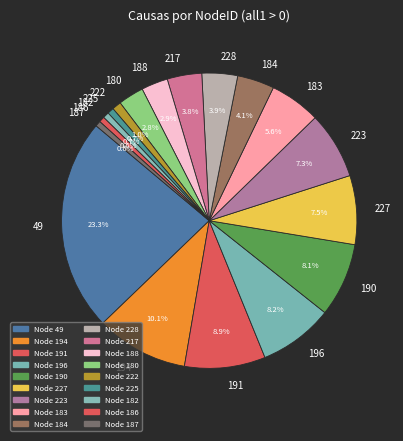

Combined, do 191 and 223 account for over 50%?

No